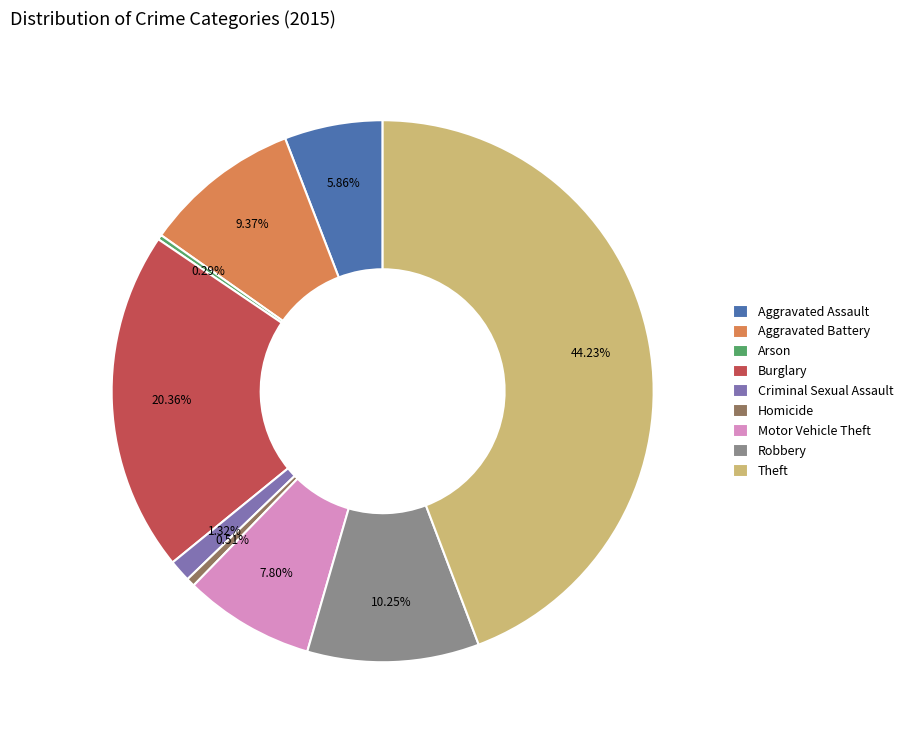

To the nearest percent, what percentage of the pie is Burglary?

20%